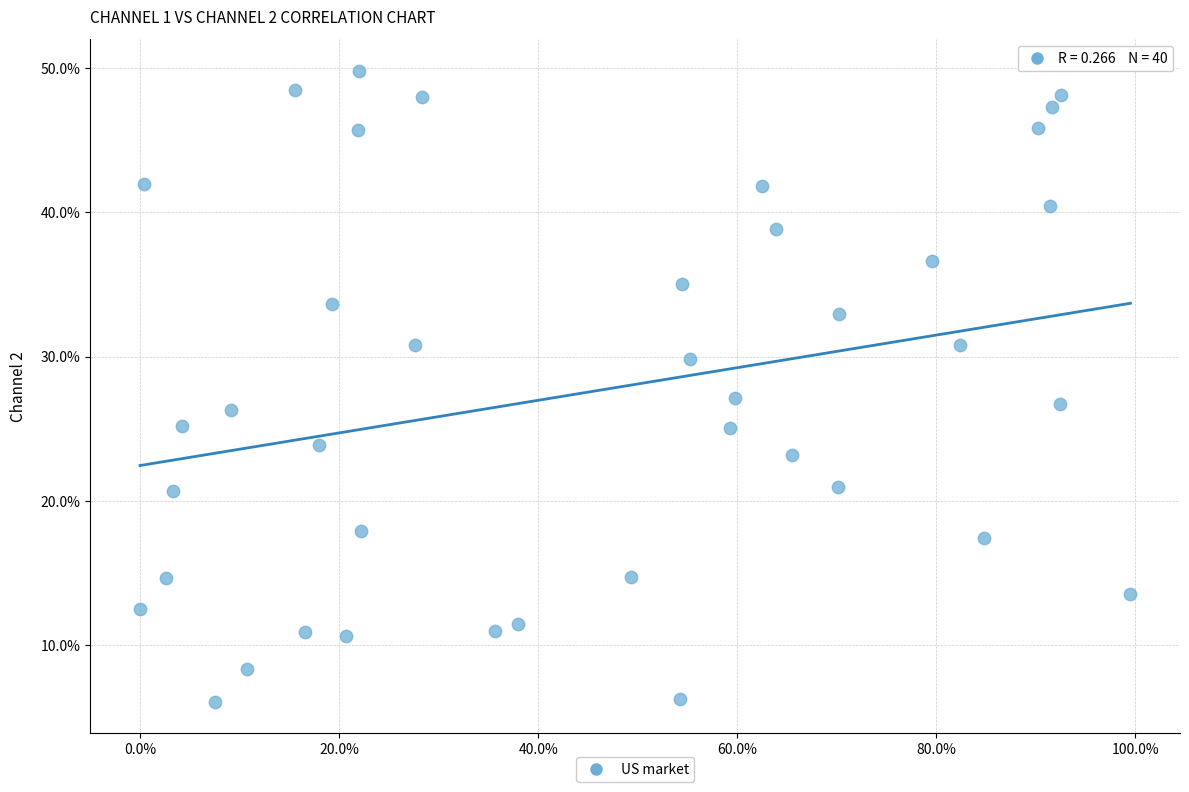

What is the range of X values (max minus min)?

99.5